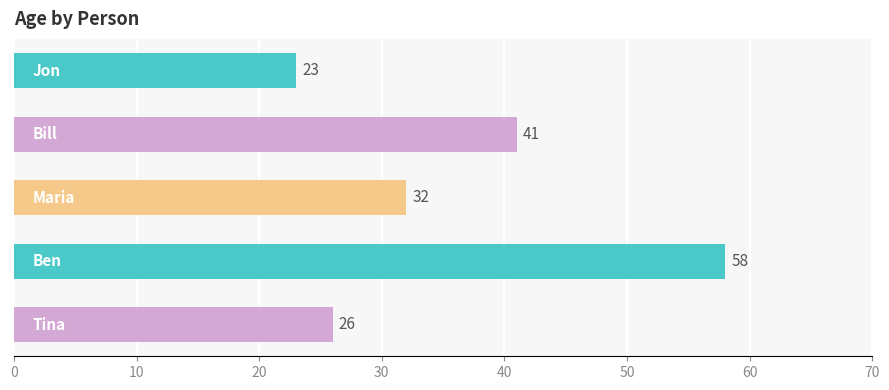

What is the minimum value shown in the chart?

23